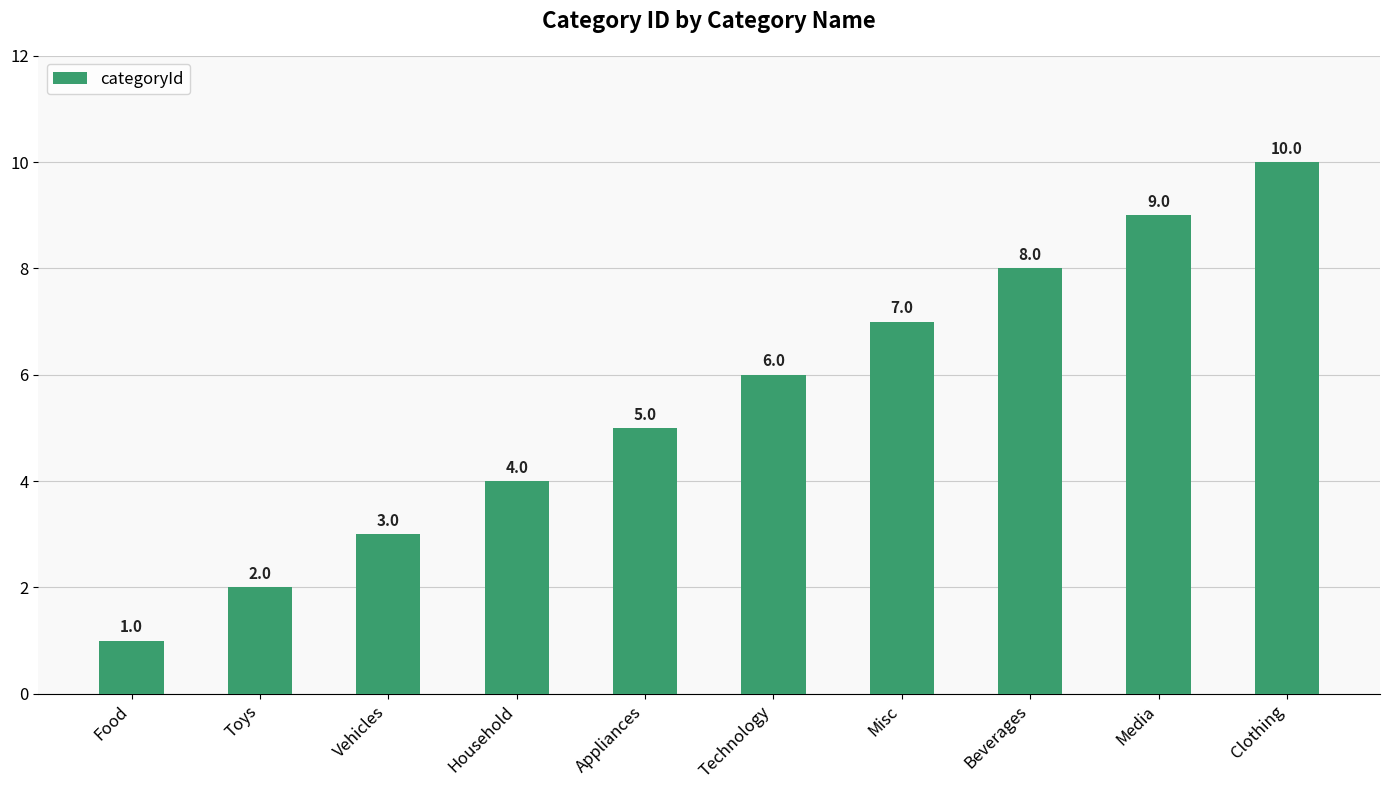

Which category has the lowest value across all series?

Food